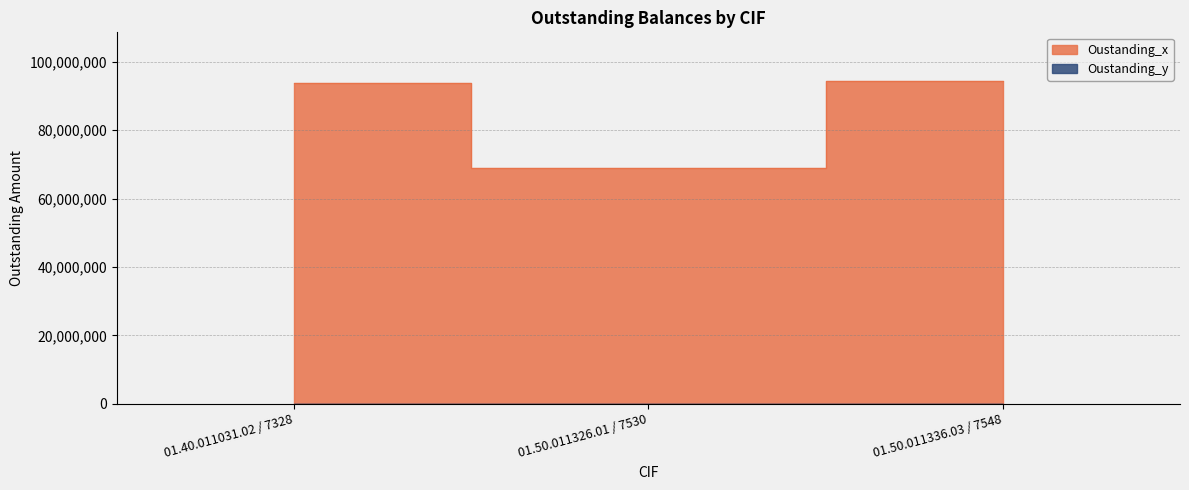

Reading right to left, what are all the values shown in this chart?

01.50.011336.03 / 7548=94444200	01.50.011326.01 / 7530=68879000	01.40.011031.02 / 7328=93749500